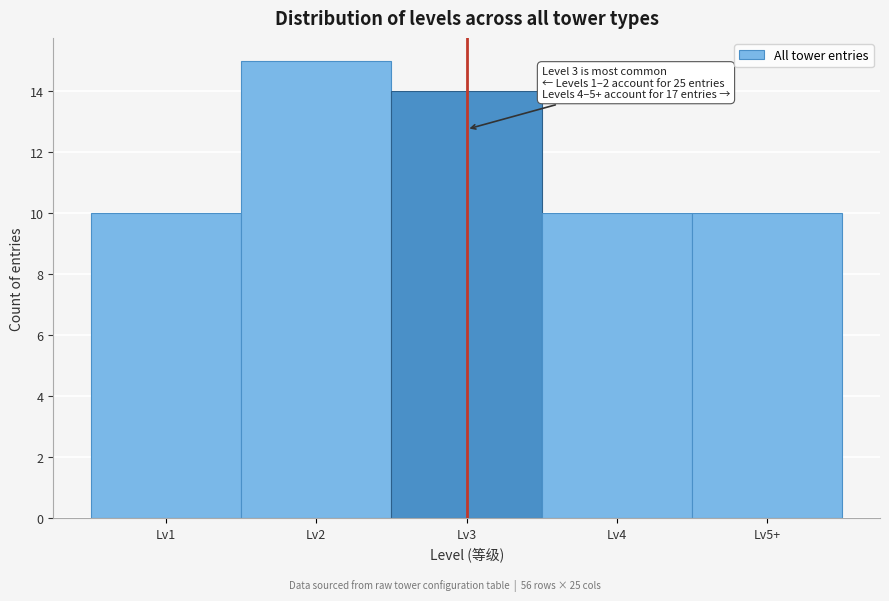

Reading left to right, list all the values displayed in this chart.

10	15	14	10	10